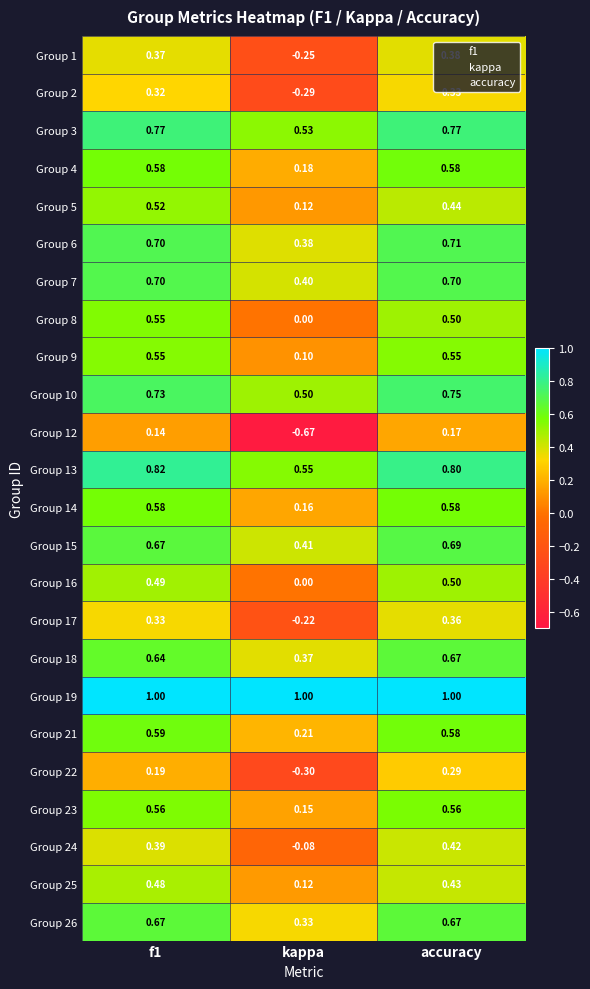

Is the value of Group 3 at accuracy greater than the value of Group 17 at f1?

Yes